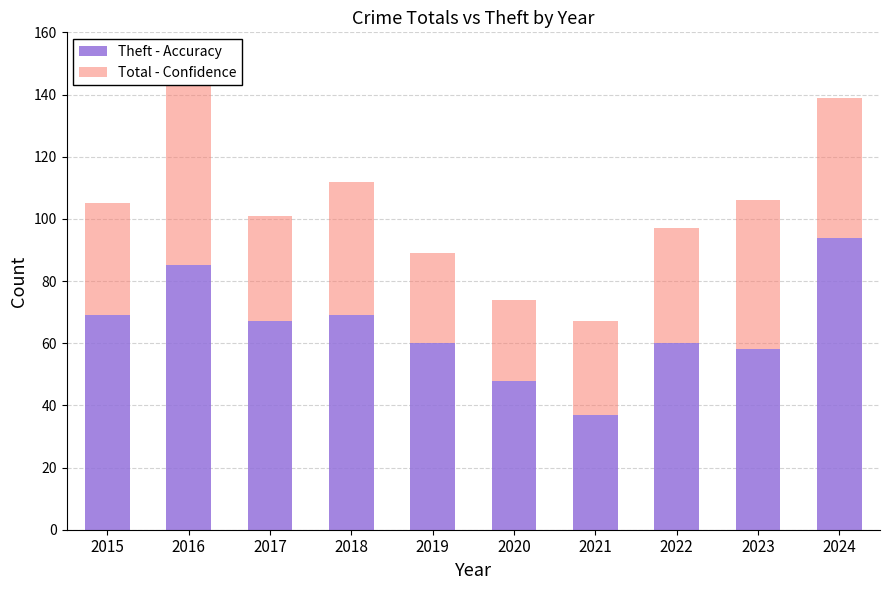

How many categories are shown in the chart?

10